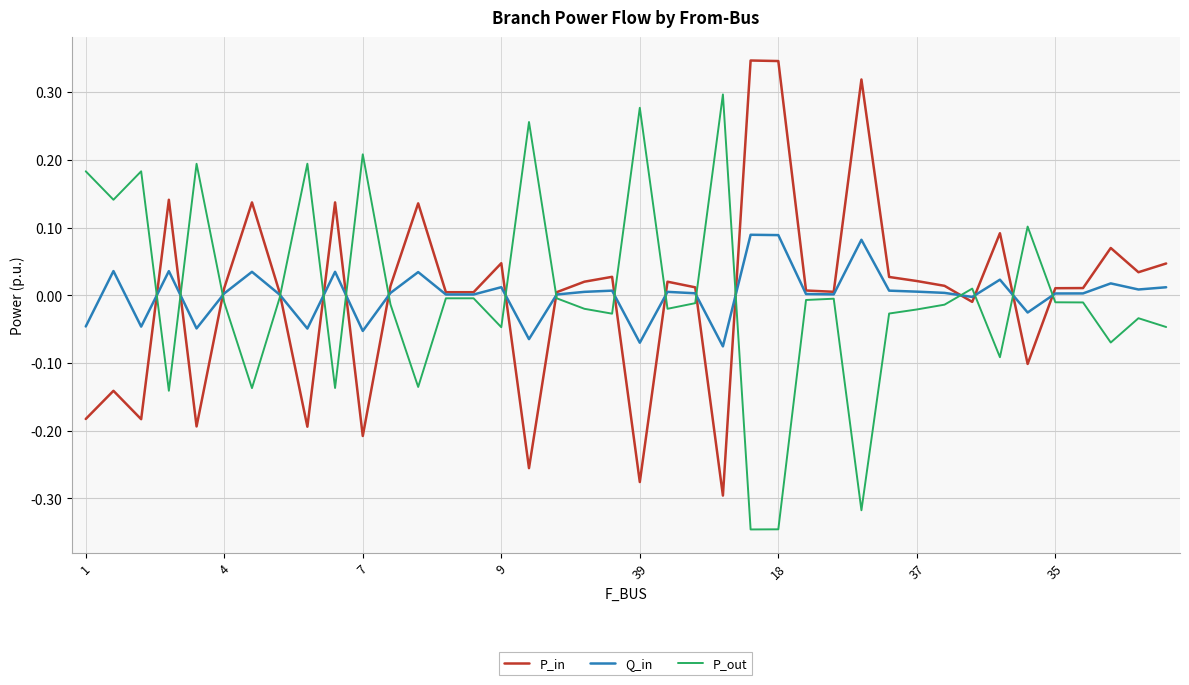

How many values in the P_out series are below 0?

29